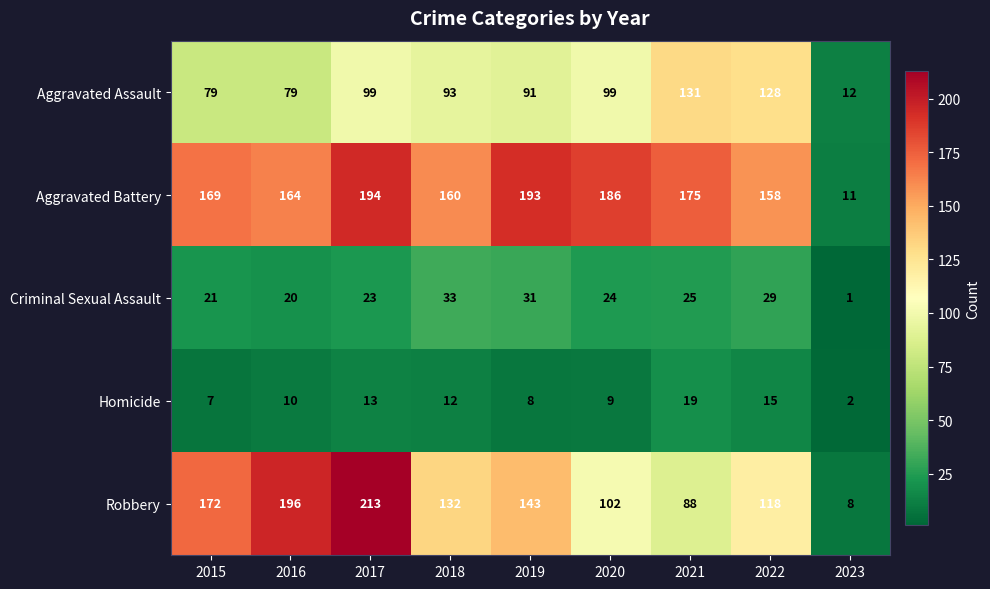

What is the greatest value displayed?

213